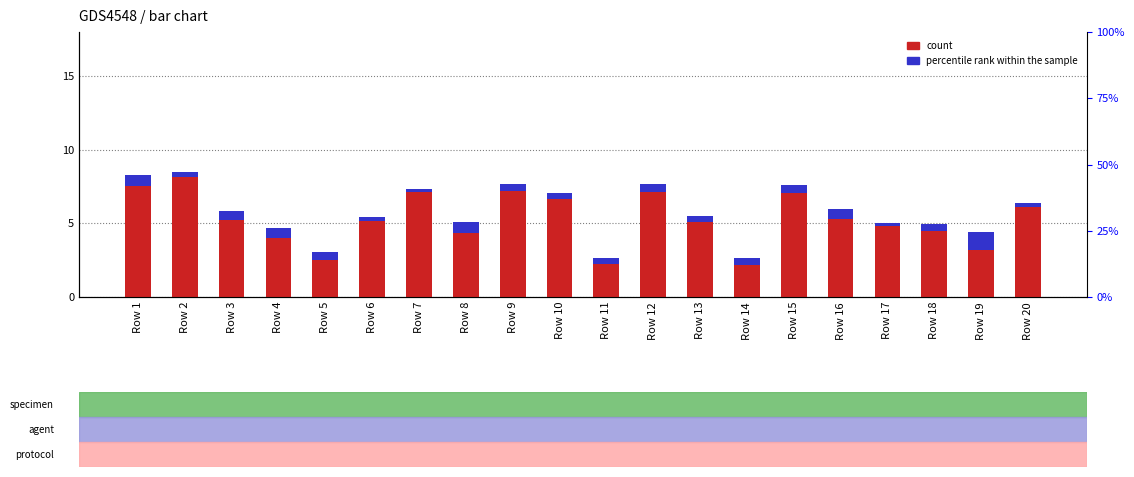

What is the difference between the count values at Row 14 and Row 5?

0.3